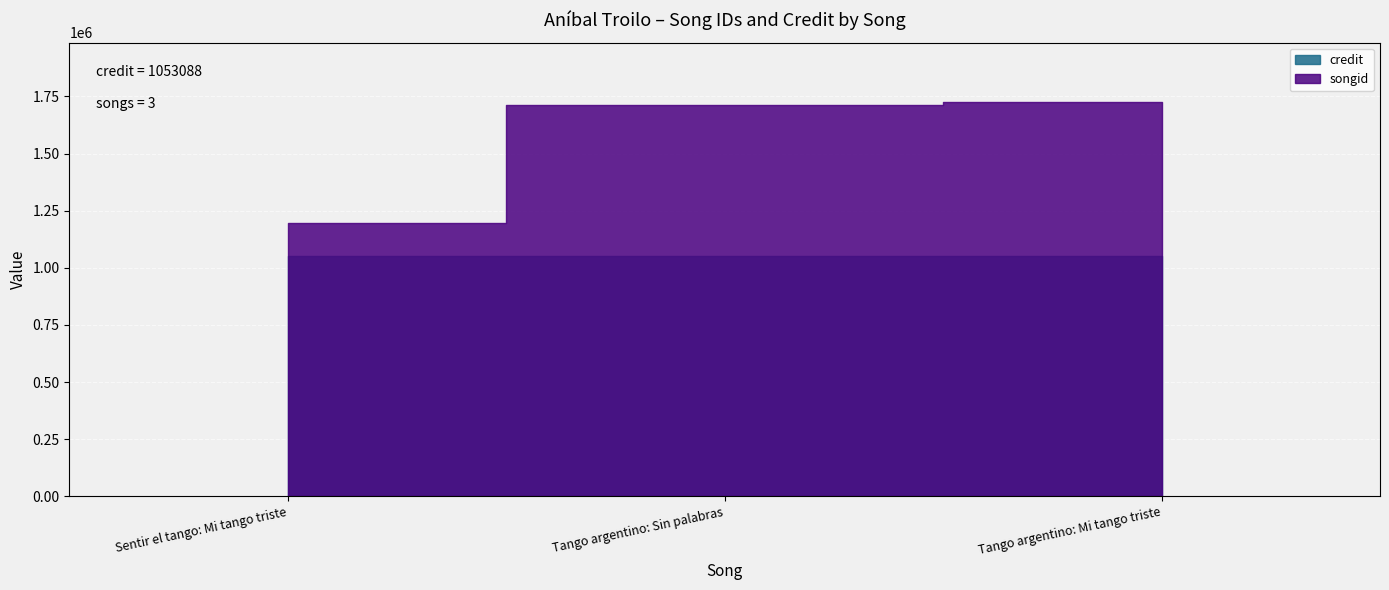

What is the total value across all series at Tango argentino: Mi tango triste?

2779935